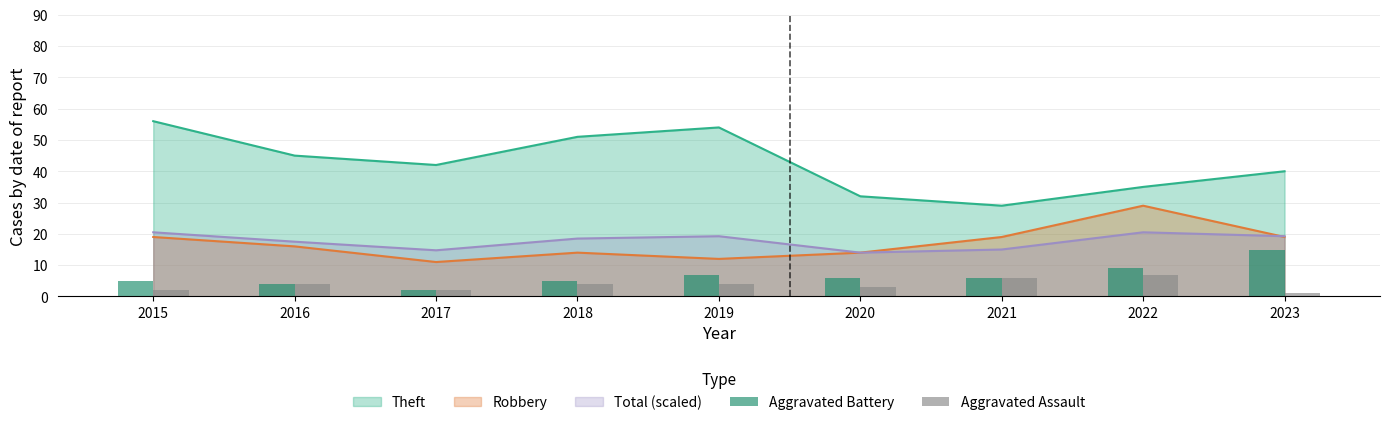

Is the value of Total (scaled) at 2015 greater than the value of Robbery at 2016?

Yes